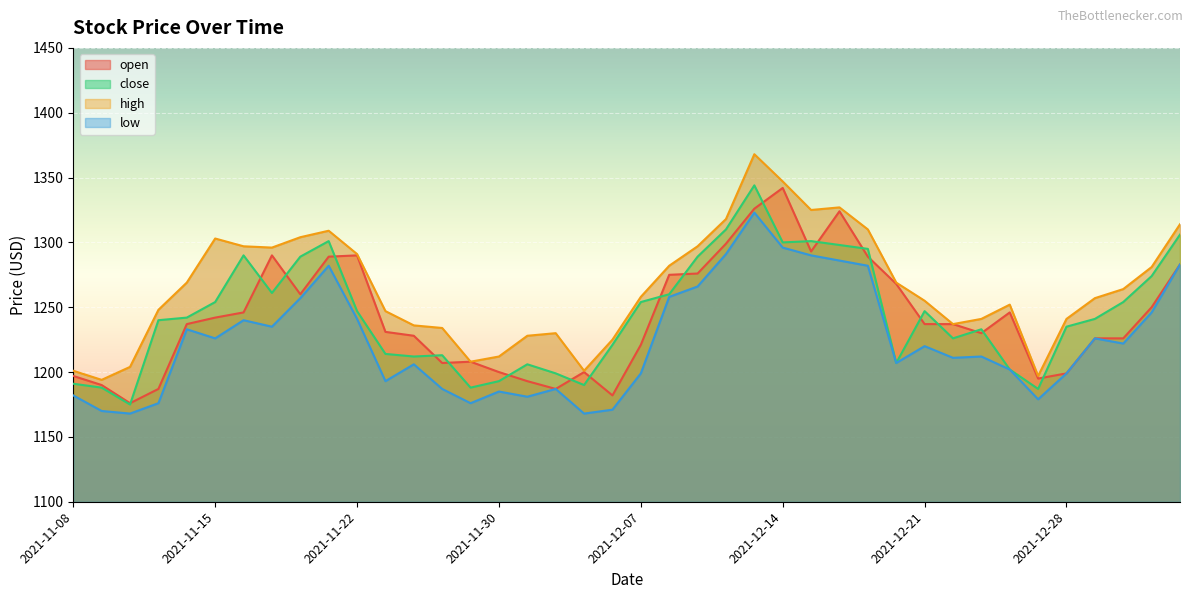

Which series changed the most between 2021-11-22 and 2021-12-24?

close